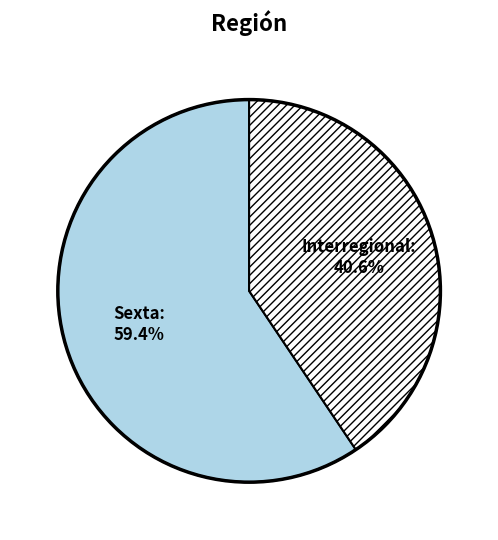

Is Sexta the majority of the pie?

Yes